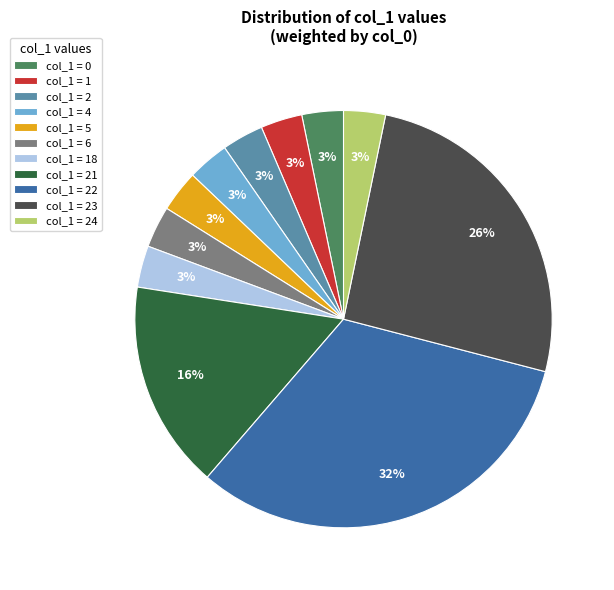

Does any single category account for the majority?

No